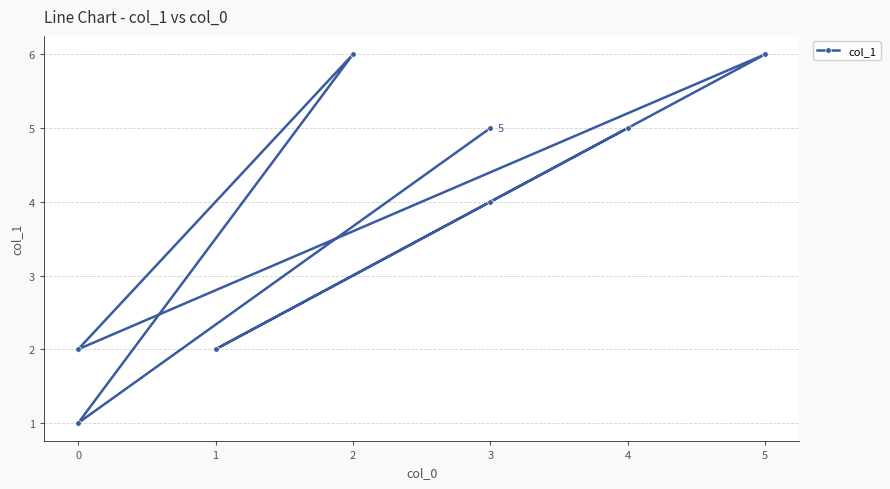

At which label does the data first exceed 5?

5